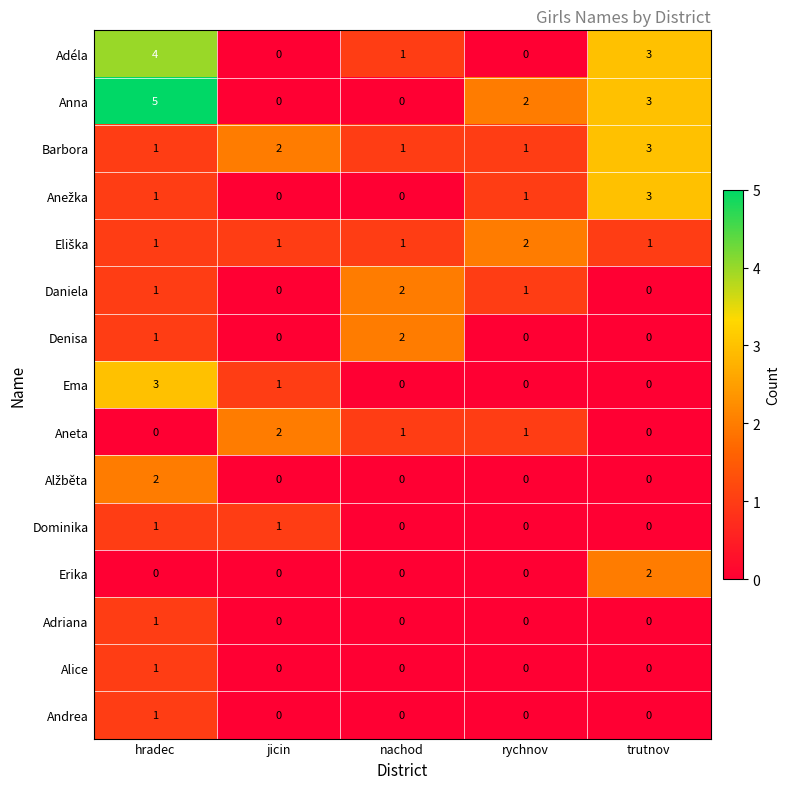

Count the Aneta values in the range 0 to 1.

4